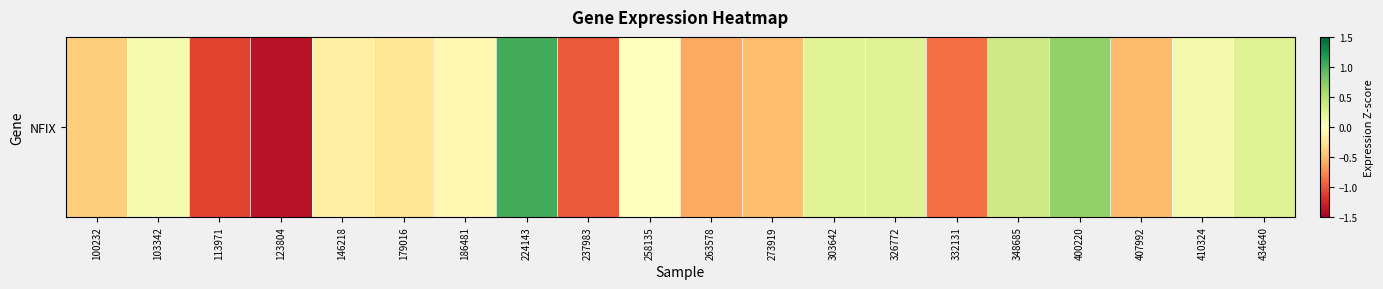

Rank the categories by value from highest to lowest.

224143, 400220, 348685, 434640, 326772, 303642, 410324, 103342, 258135, 186481, 146218, 179016, 100232, 273919, 407992, 263578, 332131, 237983, 113971, 123804